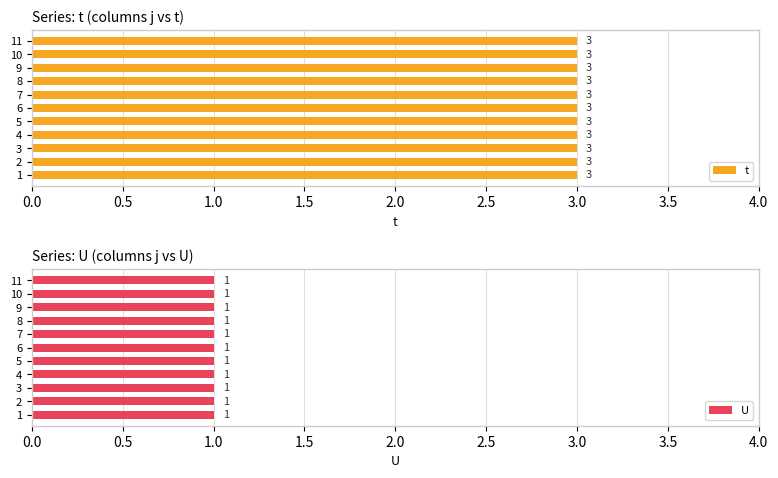

What is the difference between the highest and lowest values at 9?

2